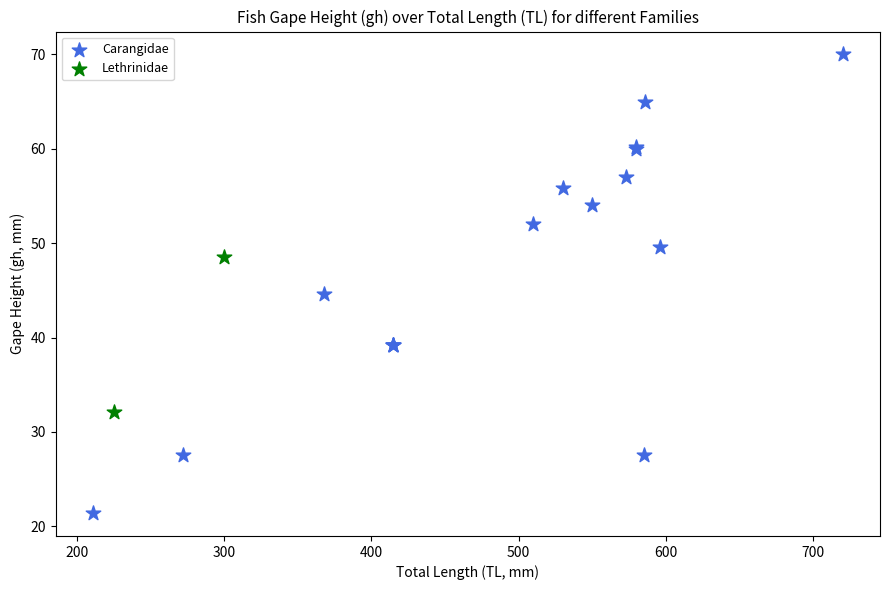

What are all the series names shown in the legend?

Carangidae, Lethrinidae